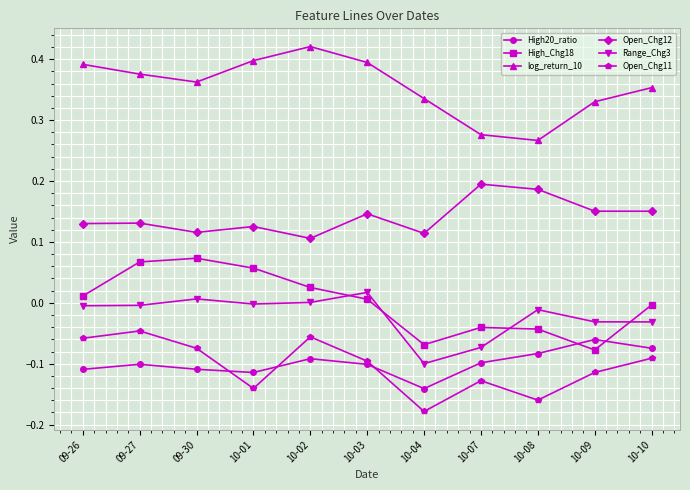

What position from the right is 10-04?

5